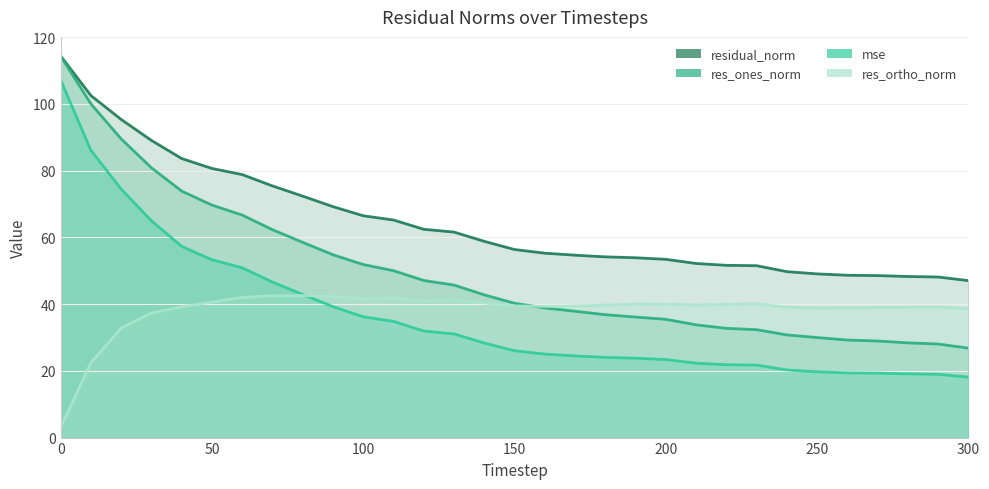

What is the total value across all series at 220?

146.1